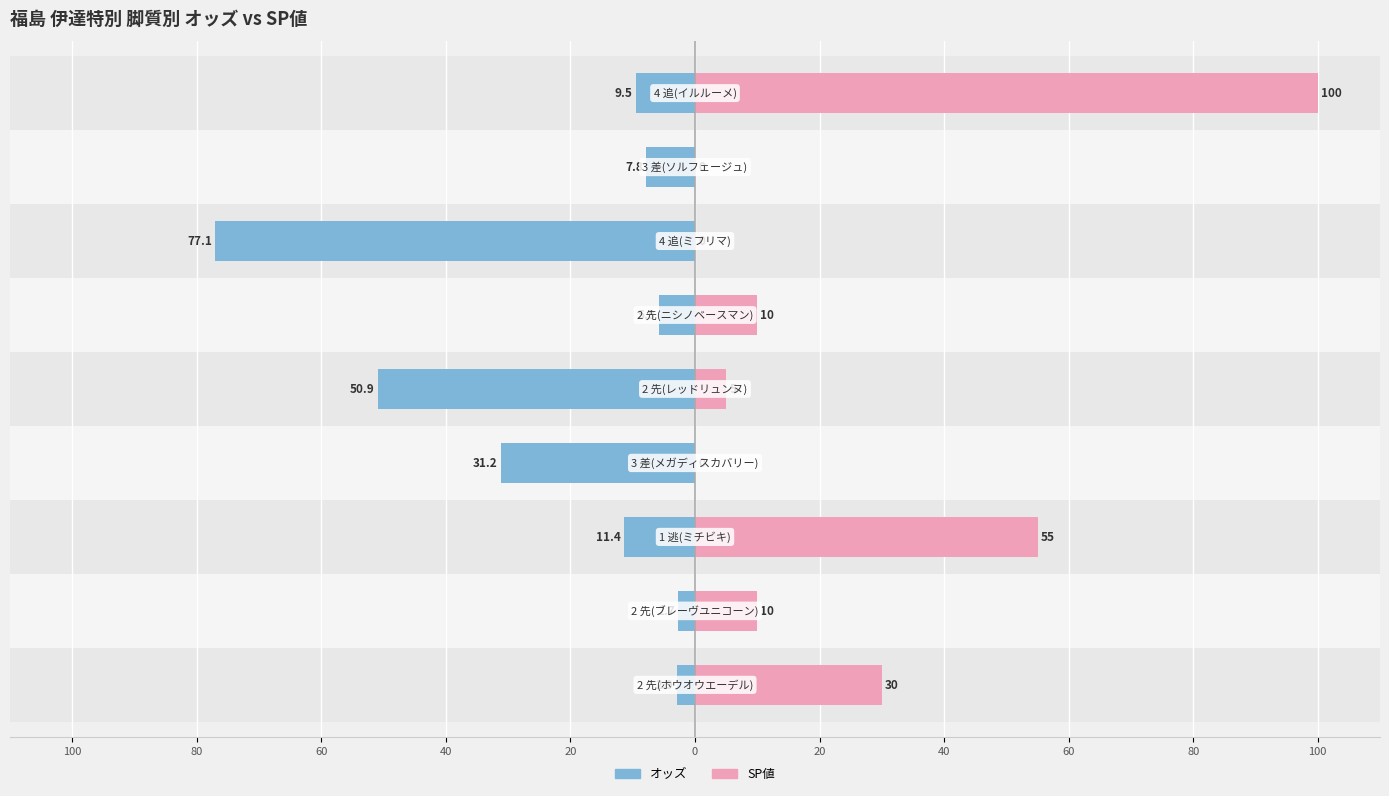

What is the average value of the オッズ series?

-22.1